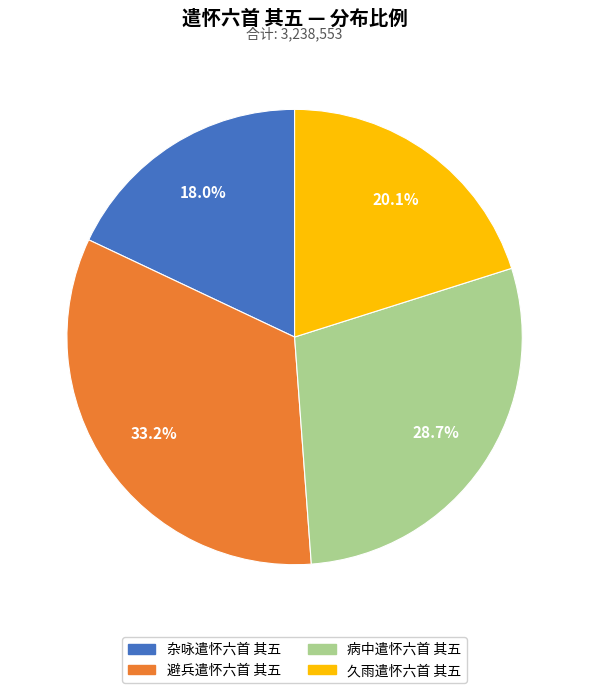

Which category has the smallest portion of the pie?

杂咏遣怀六首 其五